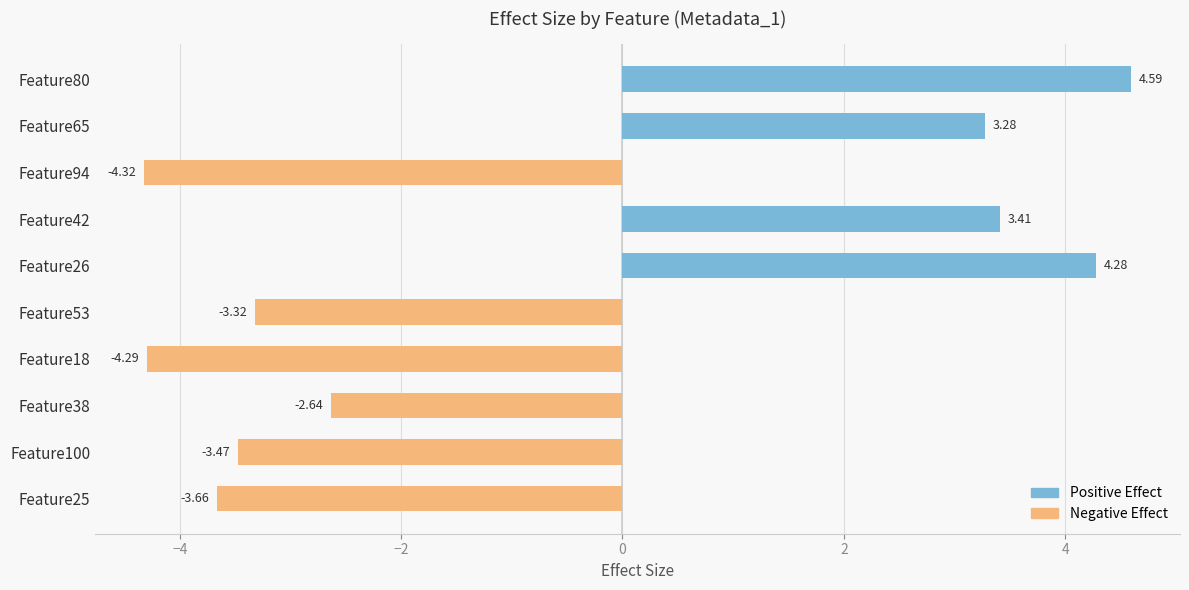

What is the change in value from Feature26 to Feature53?

-7.6